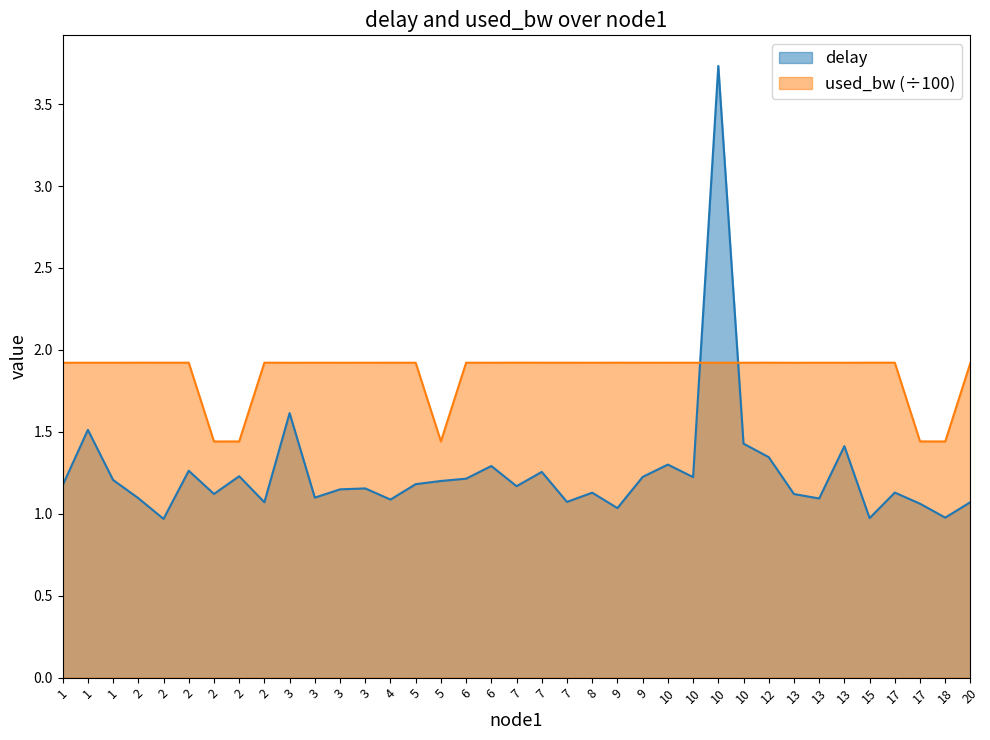

What is the value of the used_bw point at the 25th from the left?

1.9